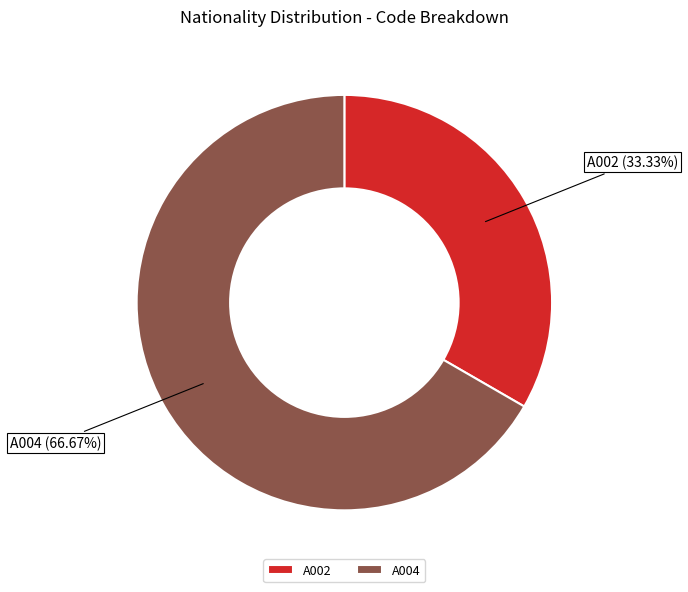

Between A002 and A004, which is larger?

A004